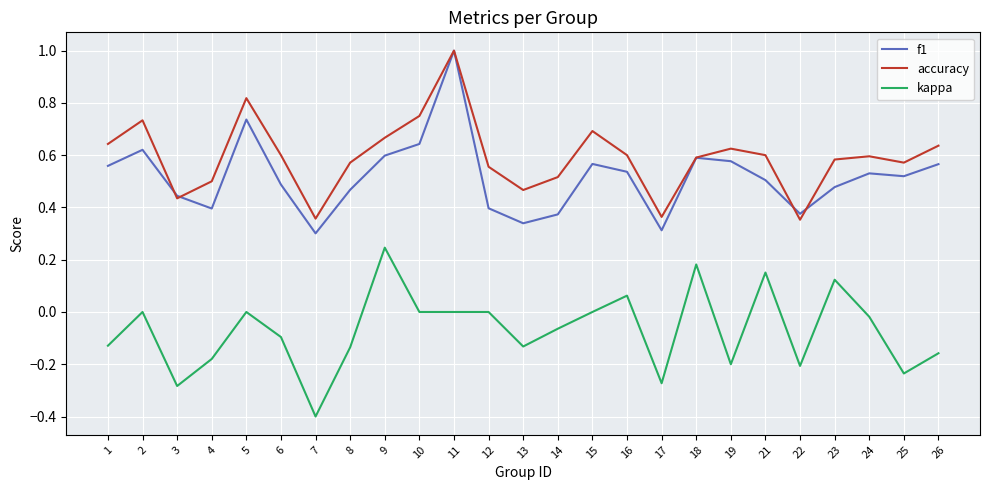

What is the sum of all kappa values?

-1.7